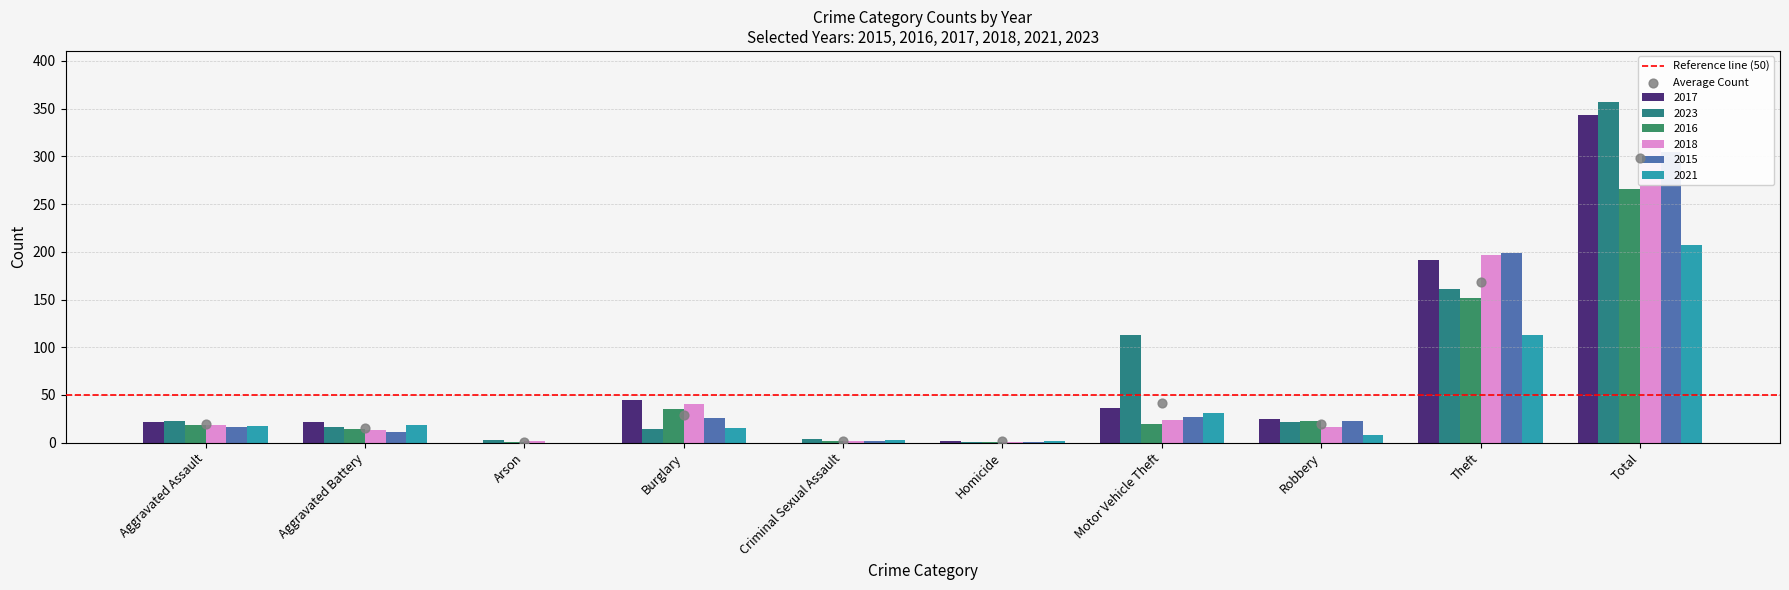

What is the total value across all series at Burglary?

175